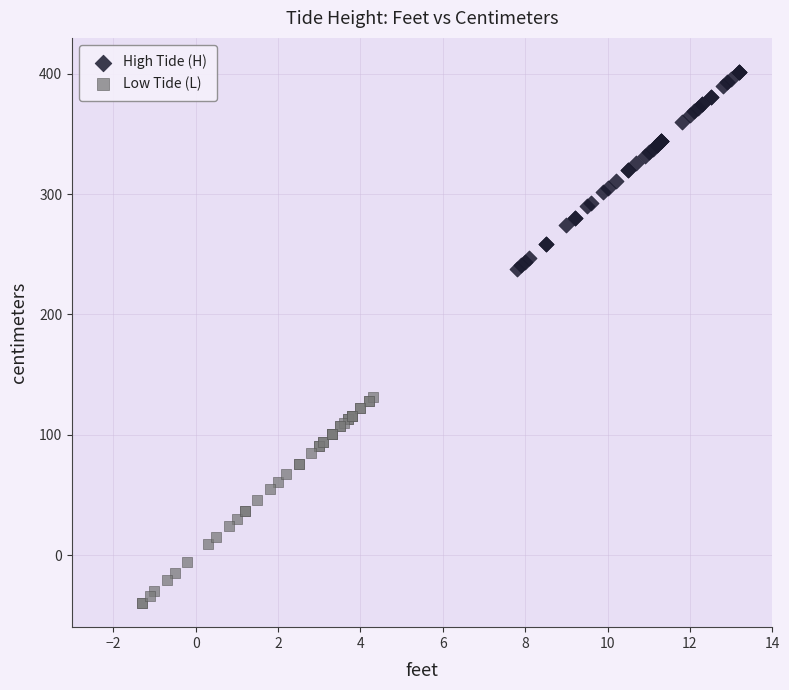

Which series contains the highest Y value?

High Tide (H)